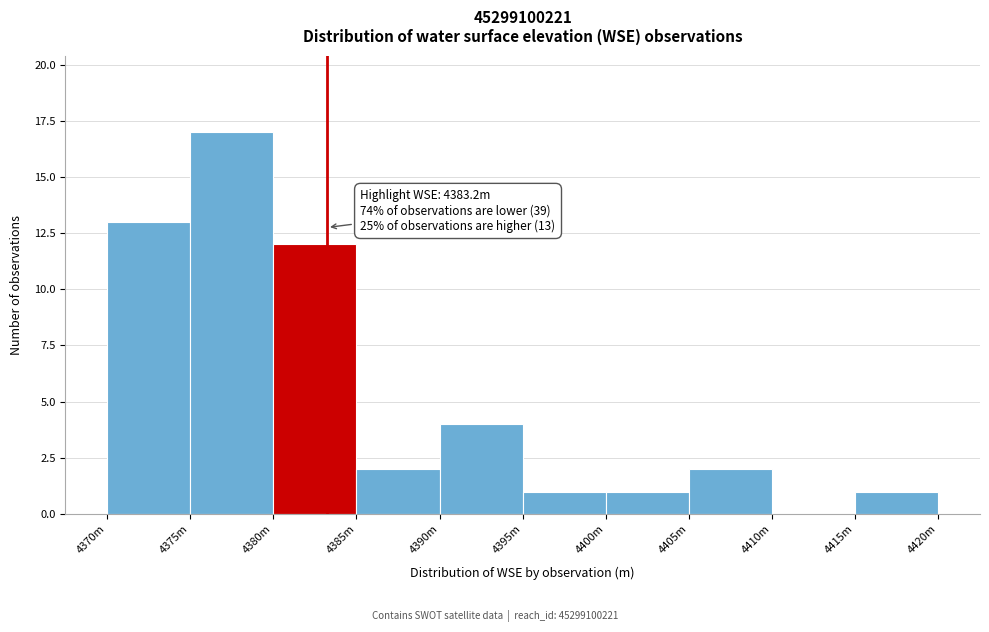

Reading left to right, what are all the values shown in this chart?

4370m=13	4375m=17	4380m=12	4385m=2	4390m=4	4395m=1	4400m=1	4405m=2	4410m=0	4415m=1